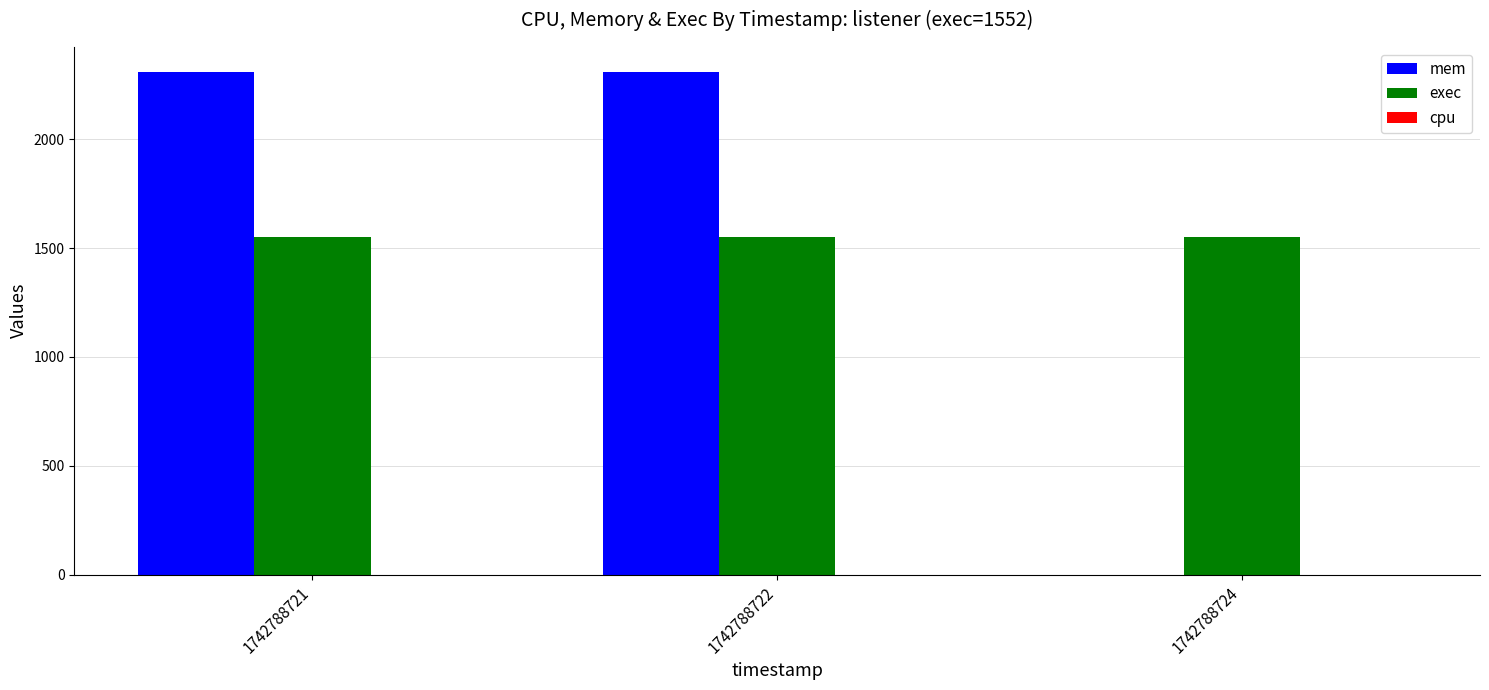

Is it true that mem equals 2308 at 1742788722?

True